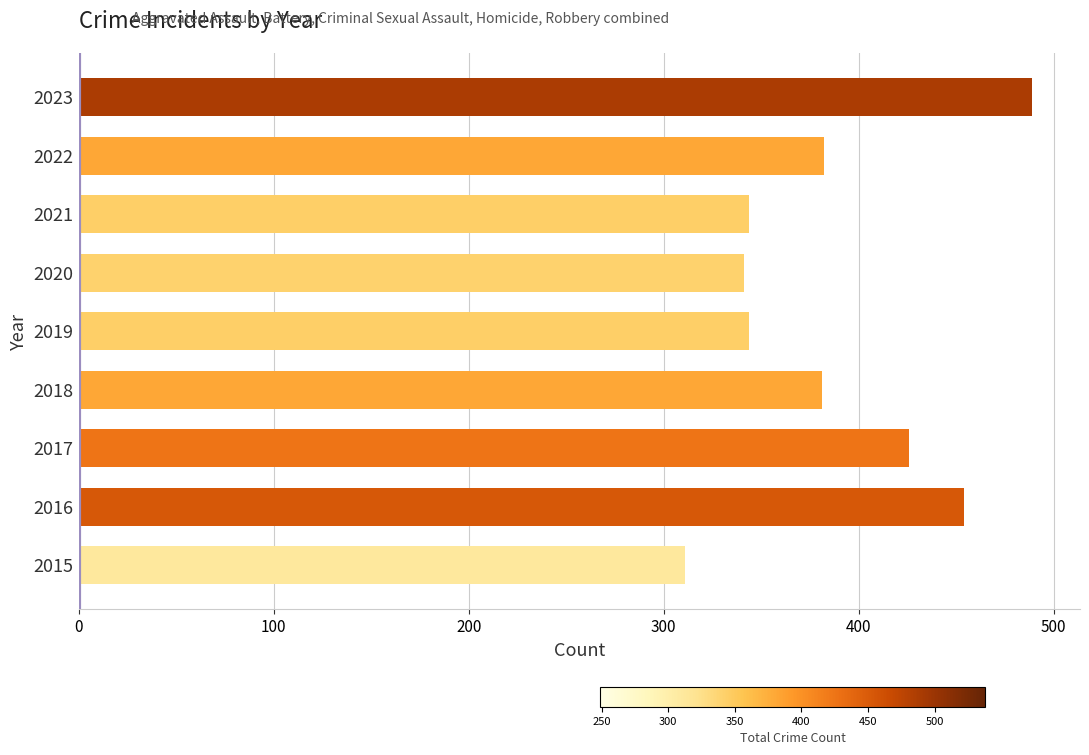

Between 2016 and 2021, which is larger?

2016